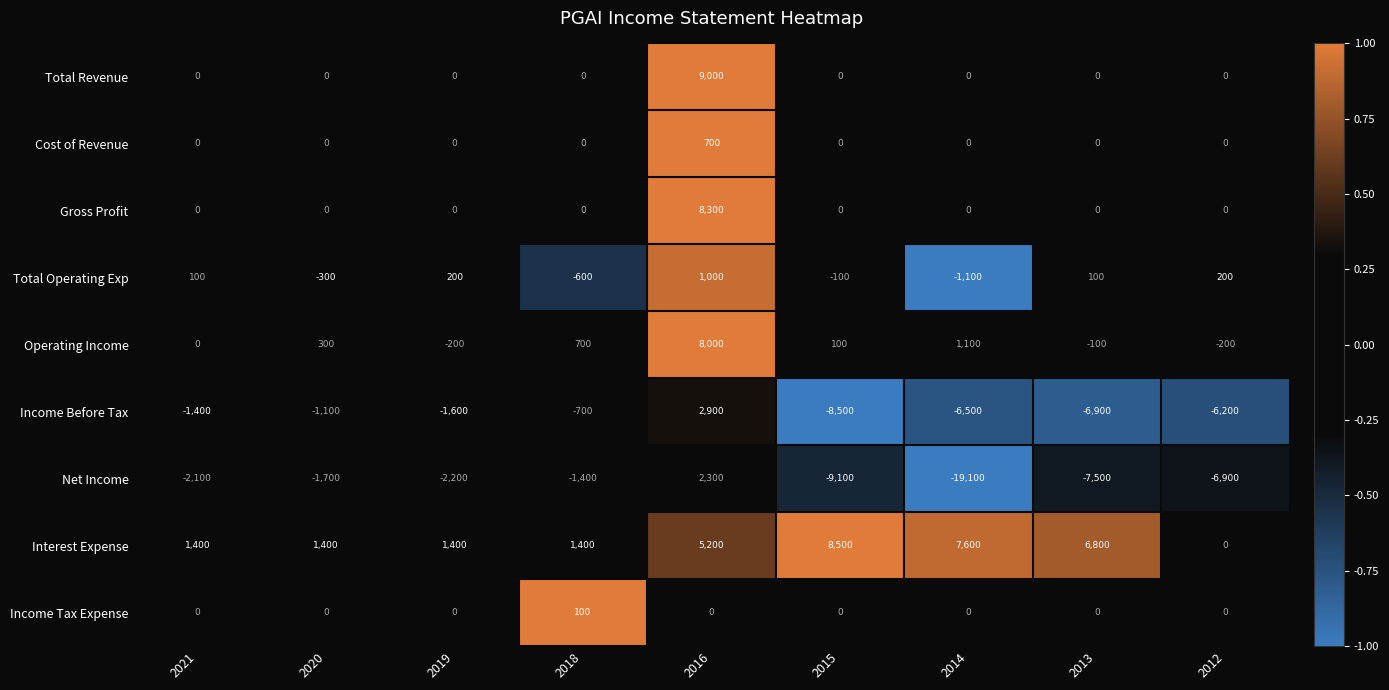

How many distinct data groups are displayed?

9